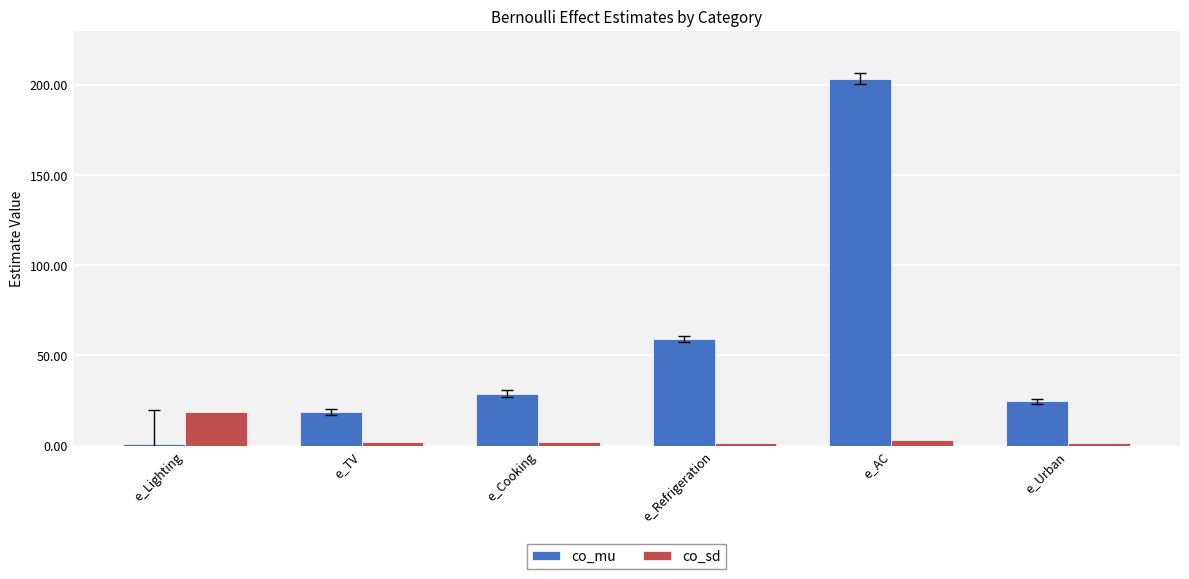

How many bars are there in total?

12